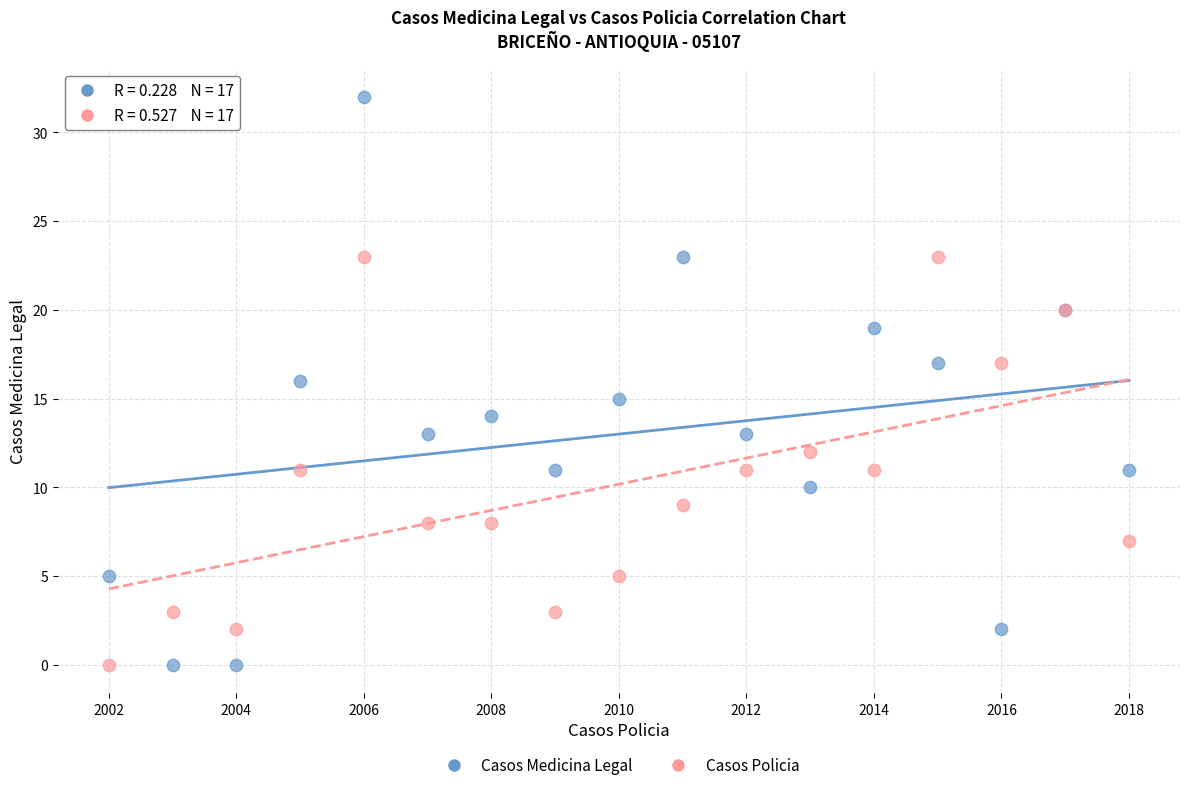

Which series reaches the maximum Y coordinate?

Casos Medicina Legal